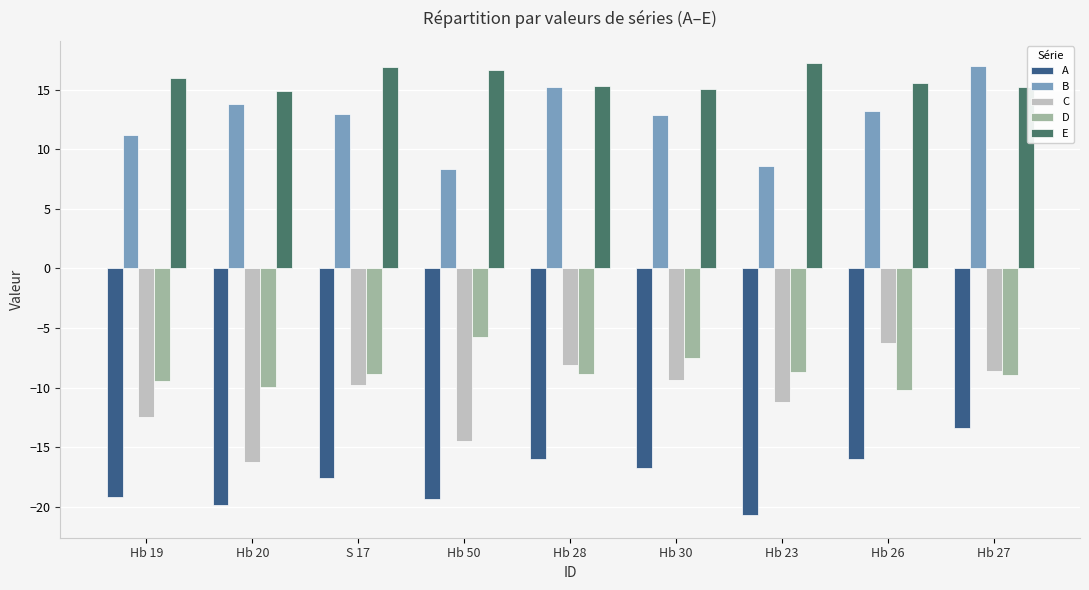

The value of A at Hb 30 is -16.7. True or false?

True